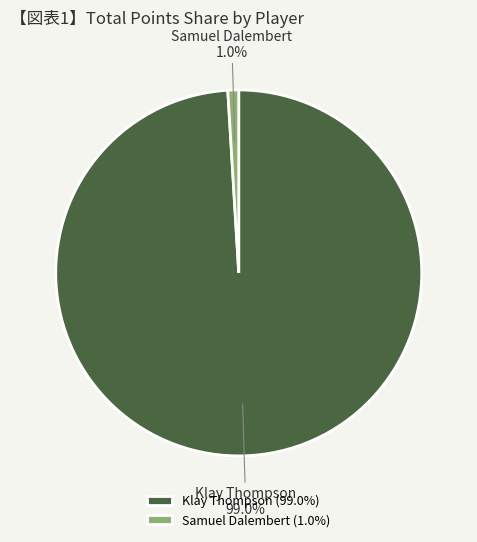

What is the largest slice in the pie chart?

Klay Thompson